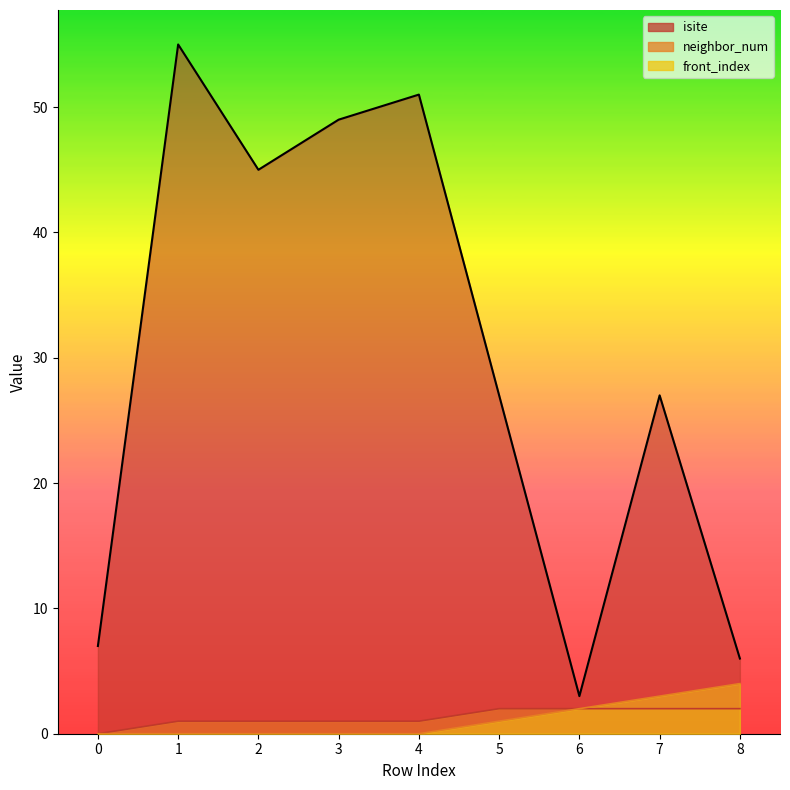

True or false: front_index has more than 2 interior local peaks.

False